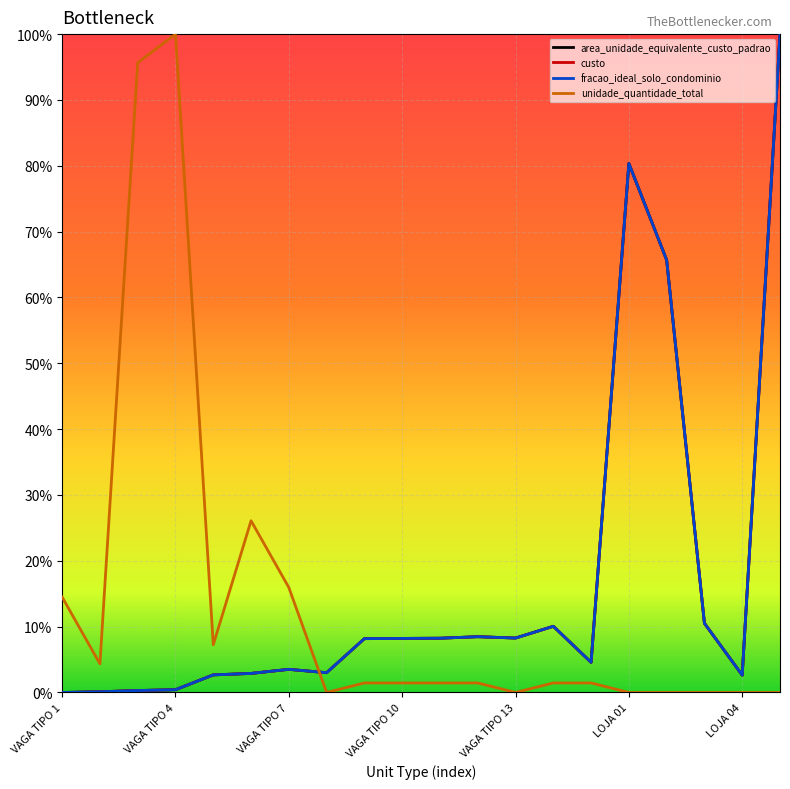

Is this an area chart (filled region under the line)?

No